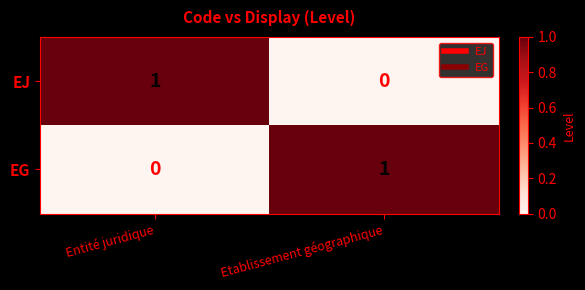

Count the number of categories in the chart.

2